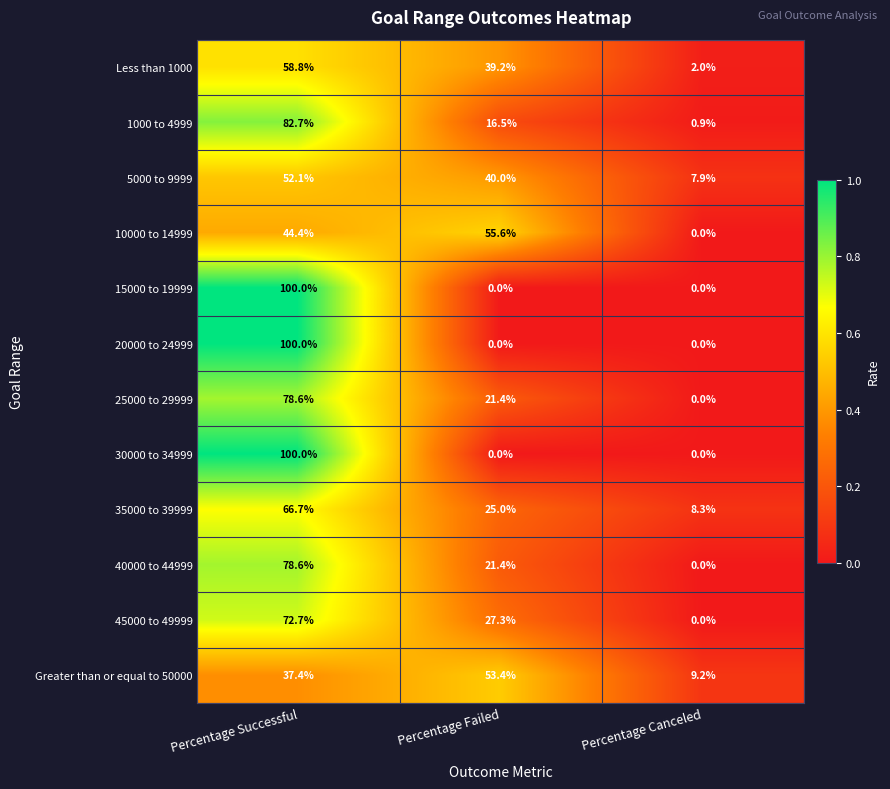

What is the difference between the highest and lowest values at Percentage Canceled?

9.2